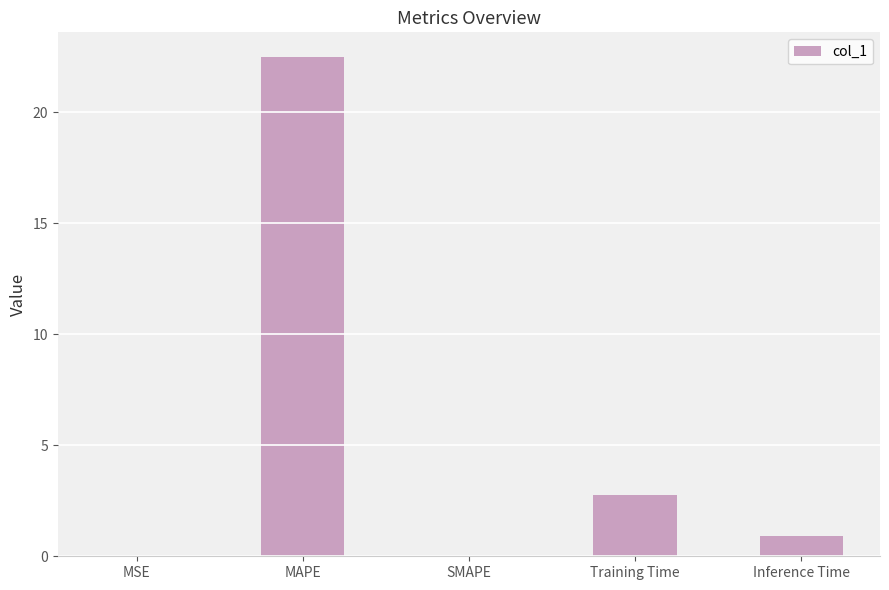

What is the average value?

5.2